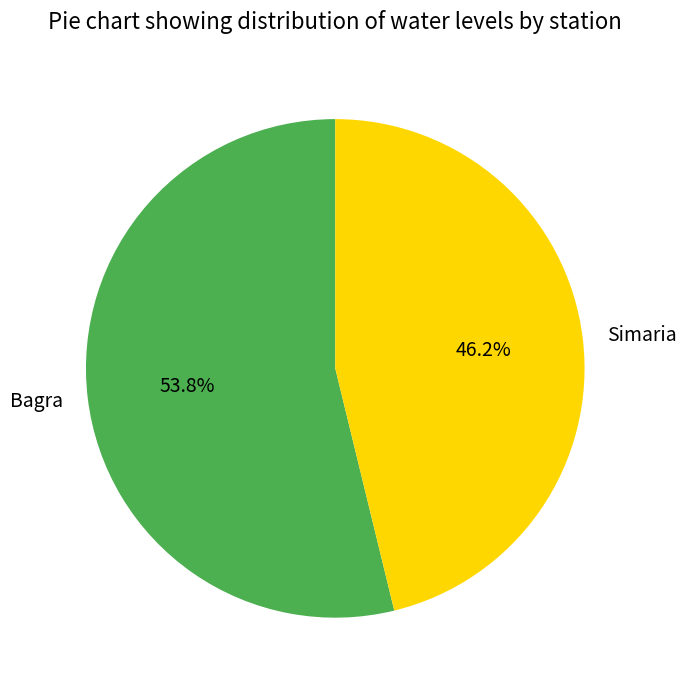

Which has a higher value, Bagra or Simaria?

Bagra